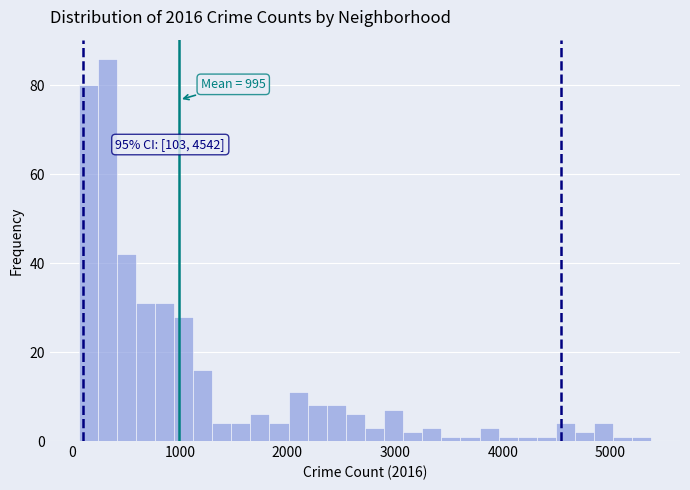

Around what value on the x-axis is the tallest bar? Give the approximate position of its centre, as read against the axis.

300